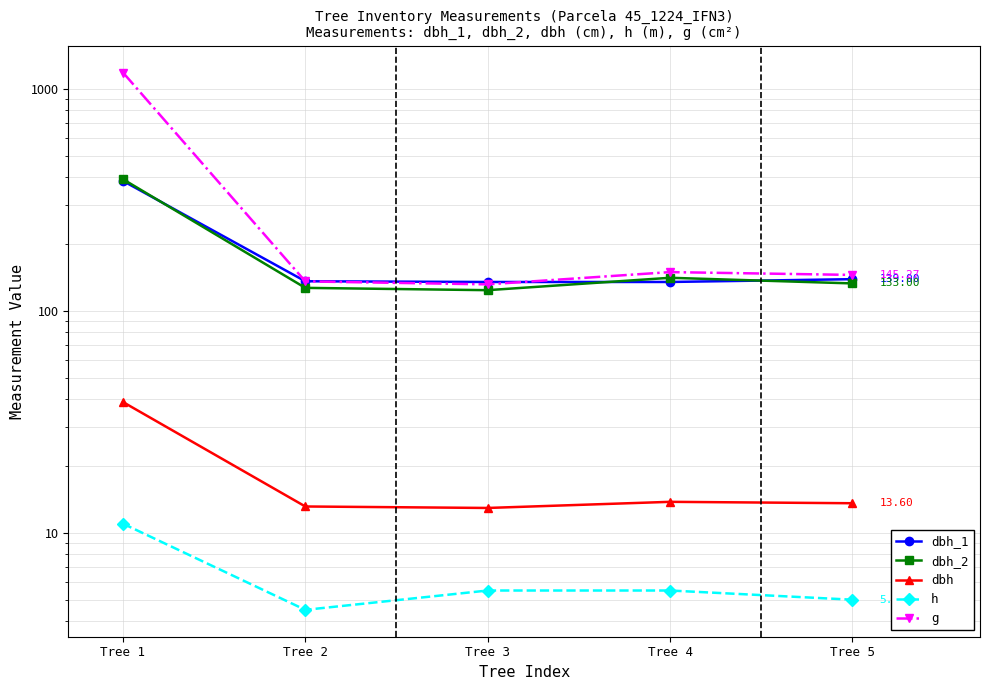

True or false: dbh and dbh_2 intersect in this chart.

False